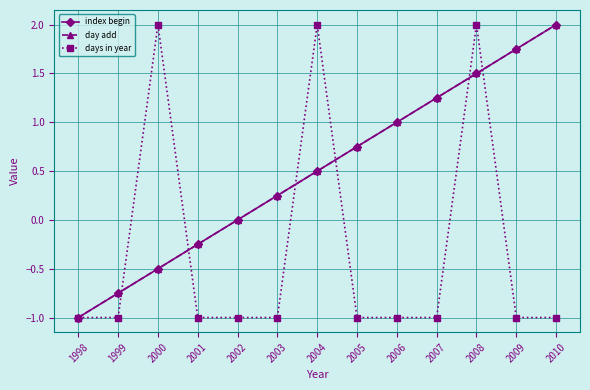

Is this an area chart (filled region under the line)?

No